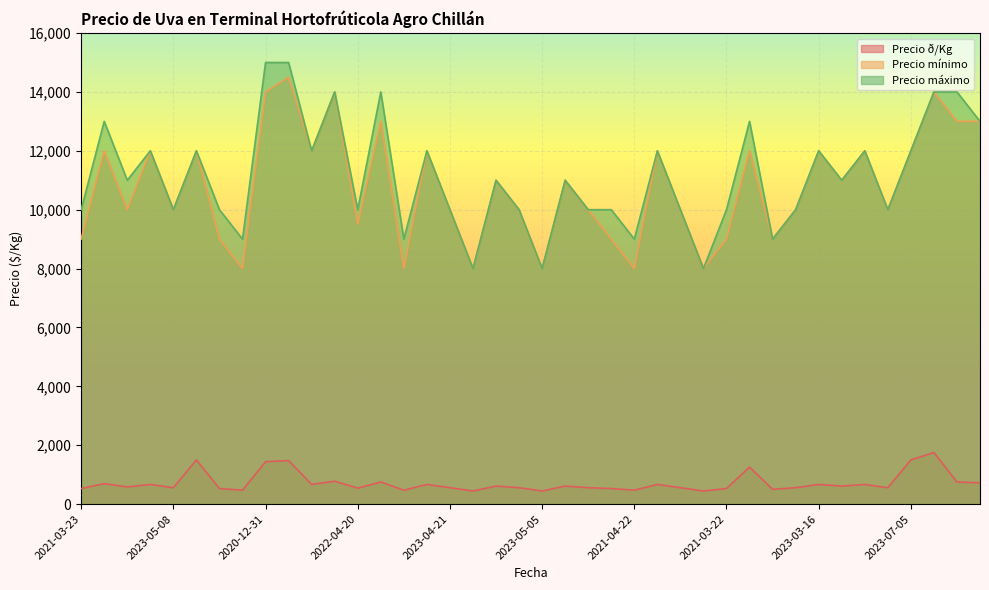

Which series changed the most between 2021-03-22 and 2023-03-16?

Precio mínimo